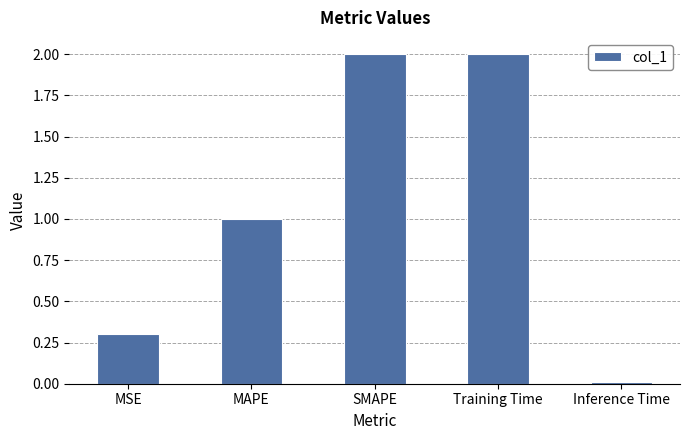

What is the label of the 4th bar from the right?

MAPE